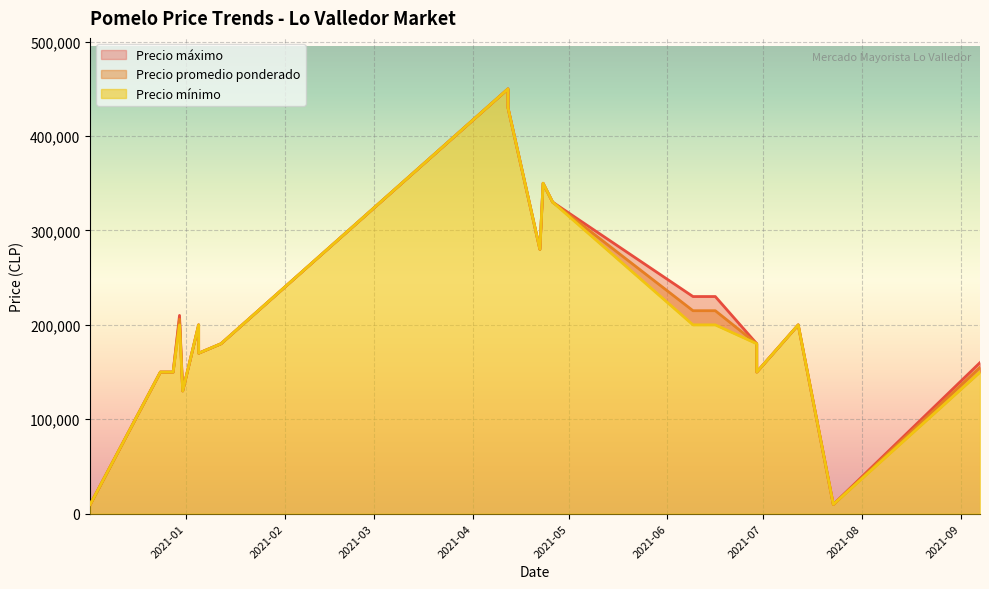

What is the sum of all Precio máximo values?

4199600